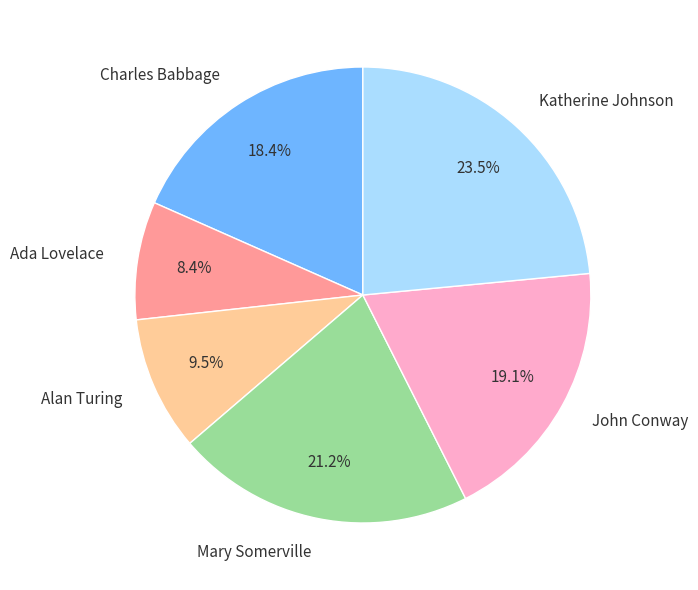

To the nearest percent, what portion does John Conway represent?

19%